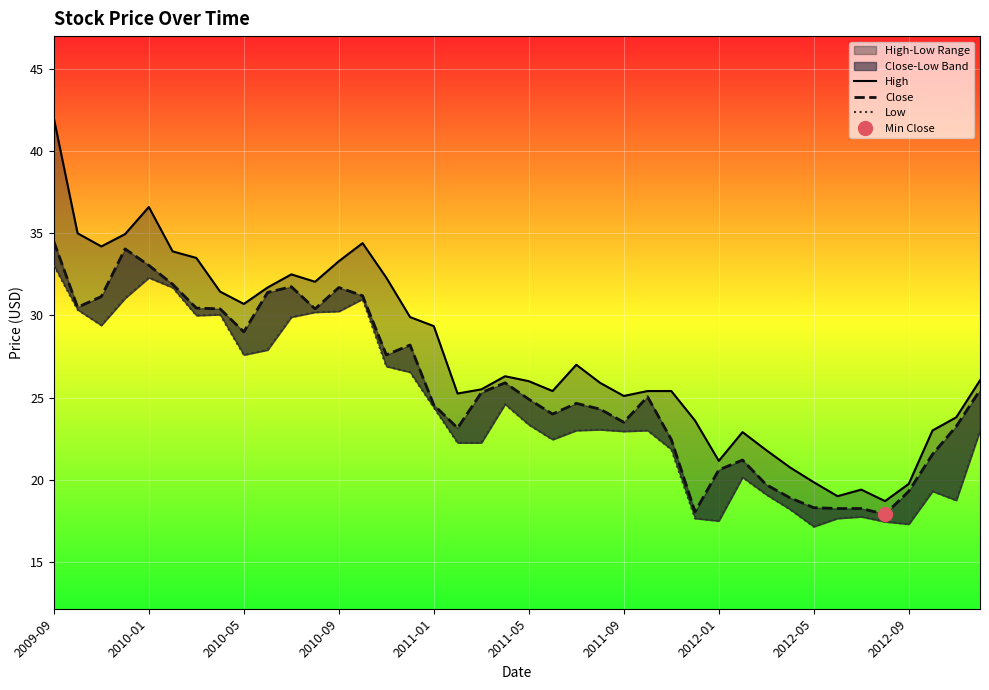

What is the difference between the highest and lowest values at 37?

3.7